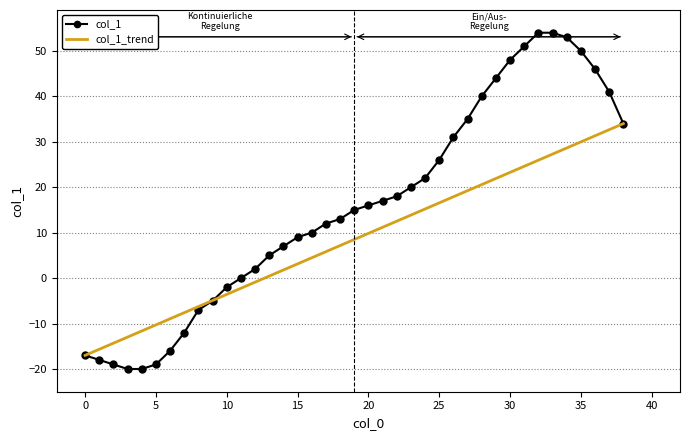

Does the chart display data point markers on the line(s)?

Yes